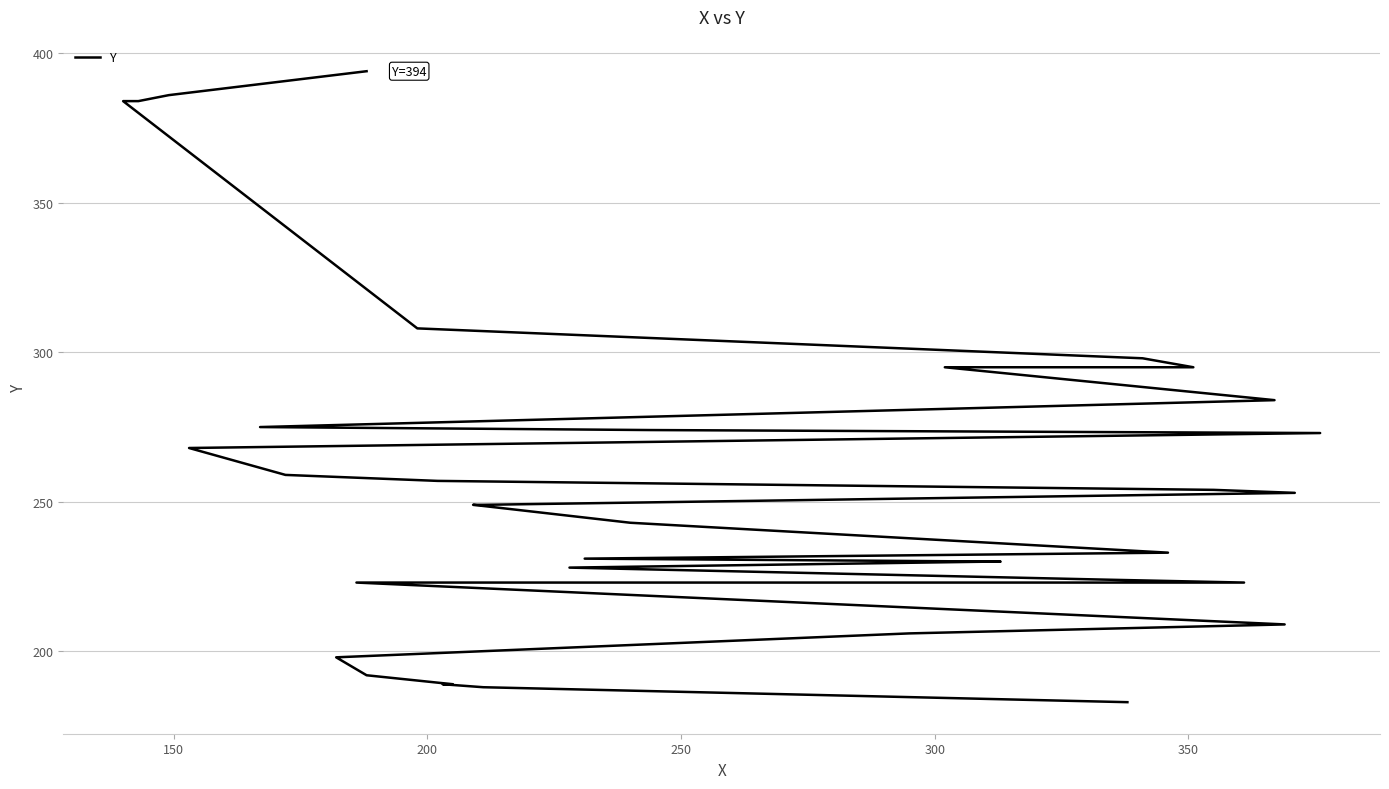

True or false: there are more than 2 points higher than both neighbors.

False